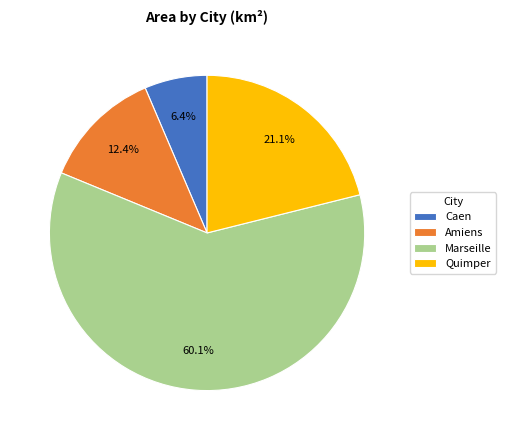

What percentage is the Amiens slice, to the nearest percent?

12%